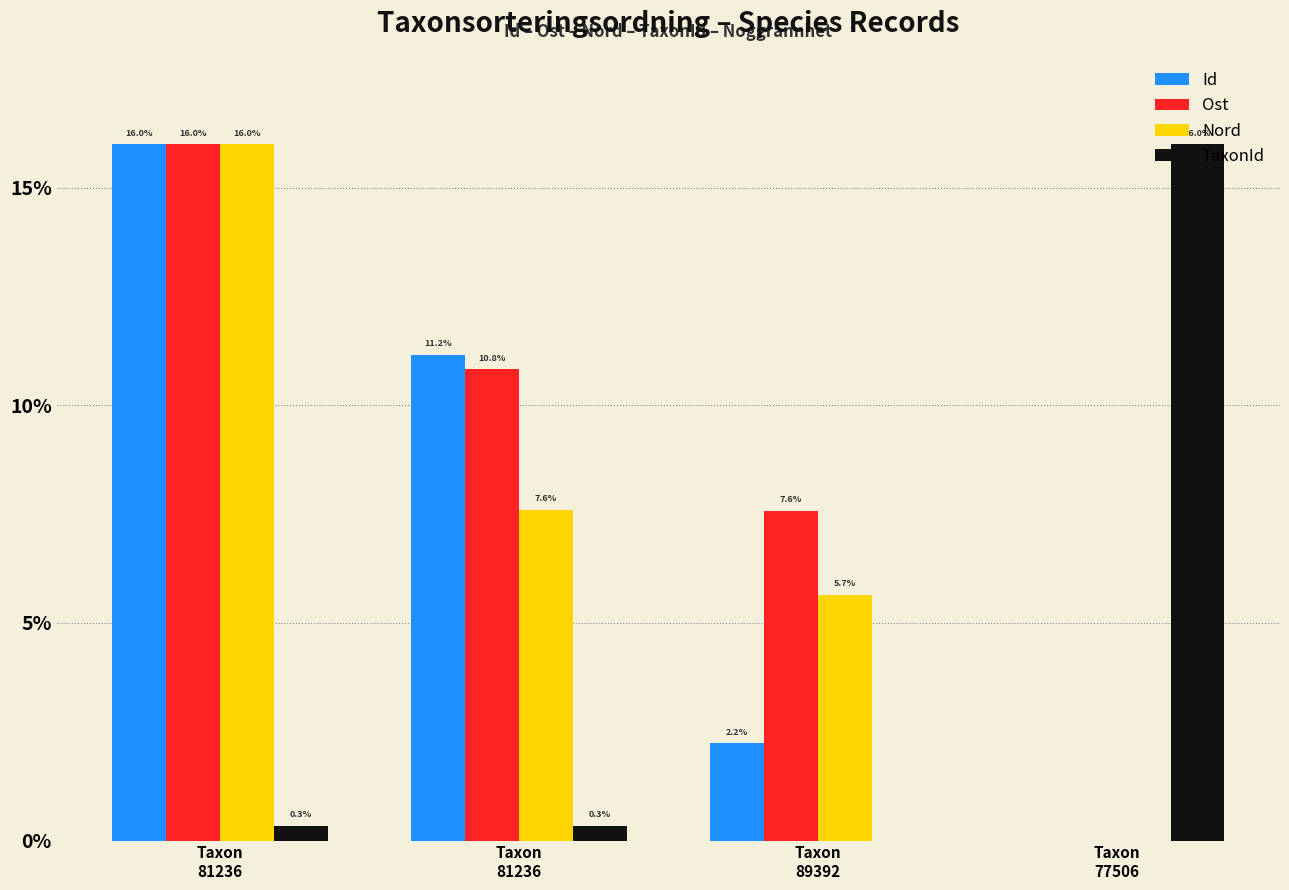

Between Taxon
81236 and Taxon
89392, which series saw the biggest shift?

Id